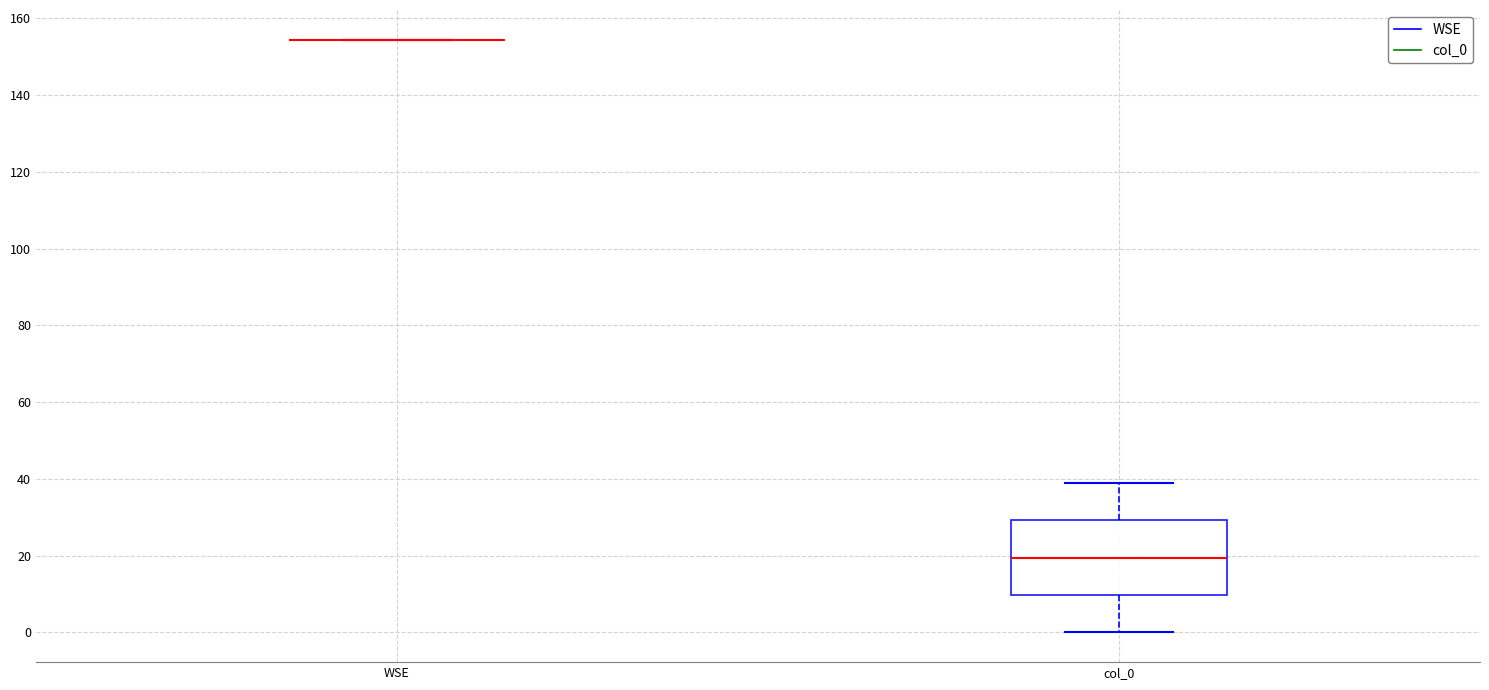

Comparing the boxes themselves (not the whiskers), which one is the tallest?

col_0